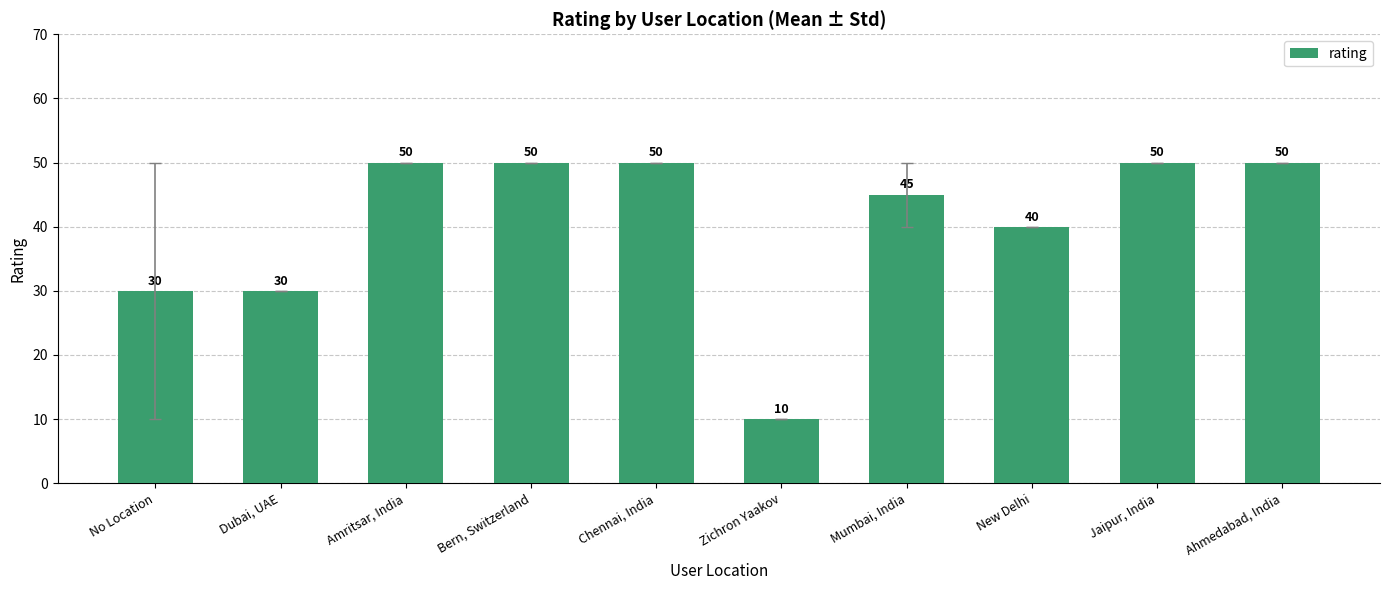

Reading left to right, extract all data points from this chart.

30	30	50	50	50	10	45	40	50	50